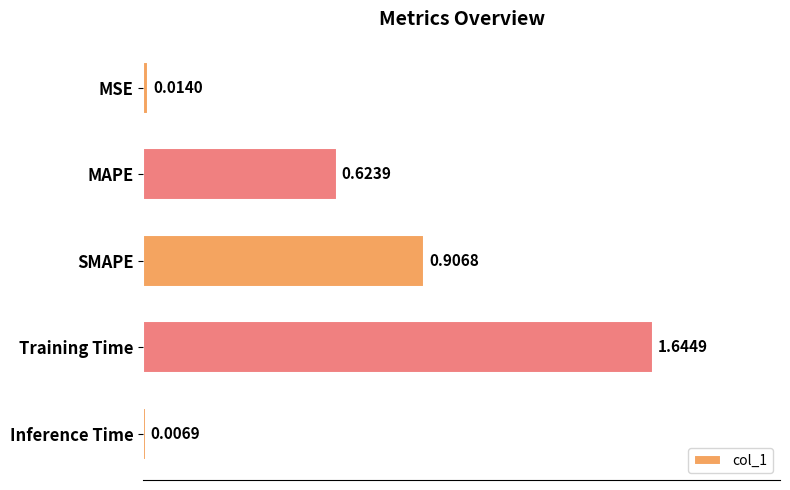

Which has a higher value, Inference Time or MAPE?

MAPE